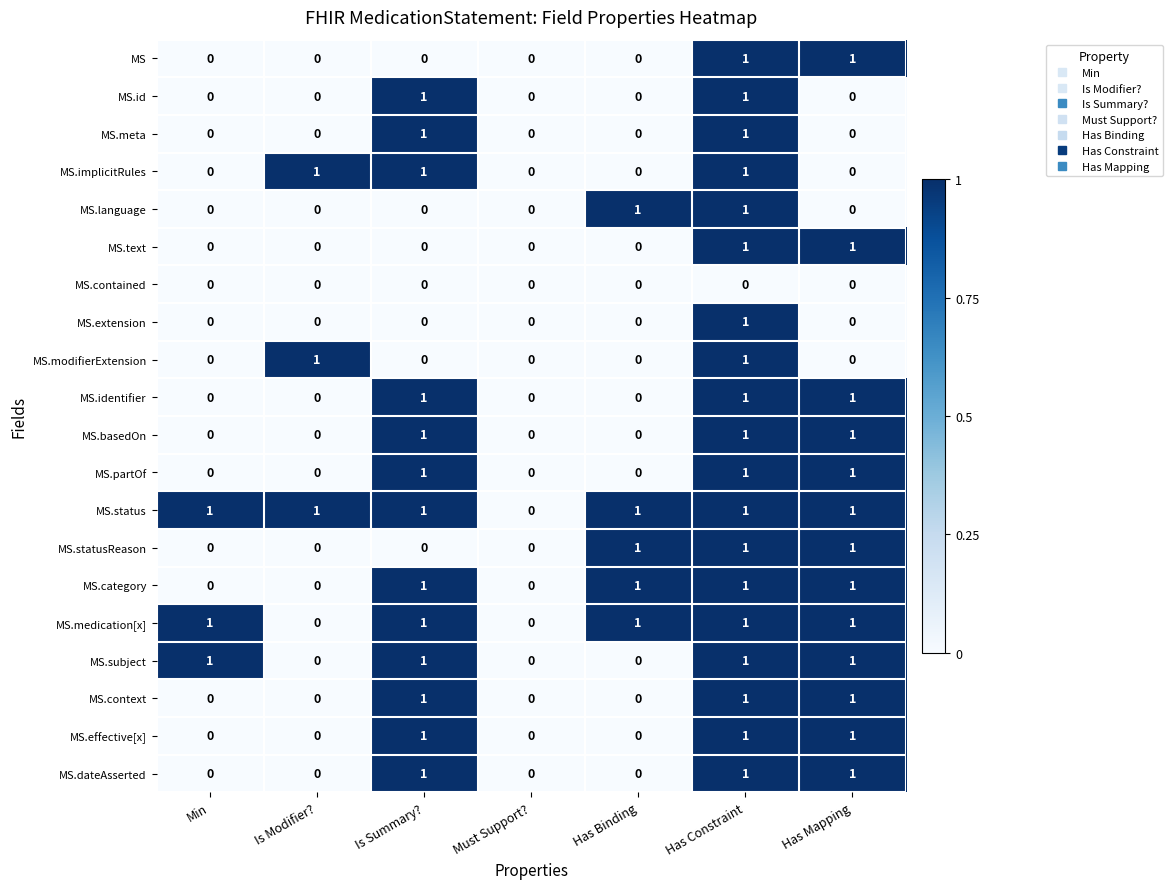

The MS.text series shows 0 at Min. True or false?

True